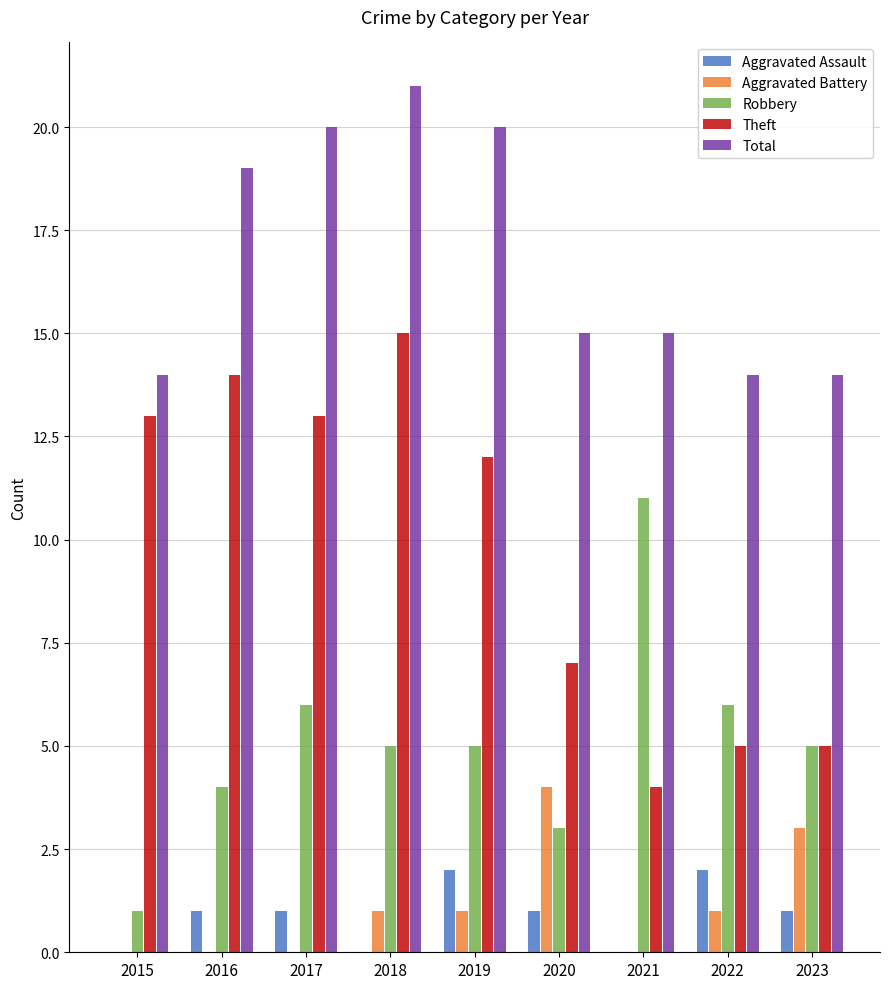

How many Total values are between 14 and 20?

8